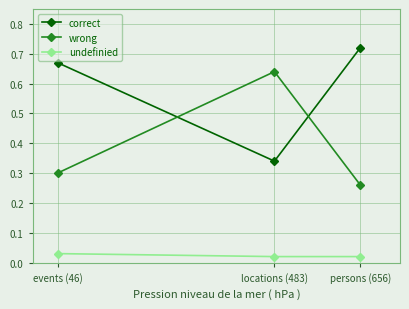

Reading left to right, extract all data points from this chart.

correct: persons (656)=0.7	locations (483)=0.3	events (46)=0.7
wrong: persons (656)=0.3	locations (483)=0.6	events (46)=0.3
undefinied: persons (656)=0.0	locations (483)=0.0	events (46)=0.0